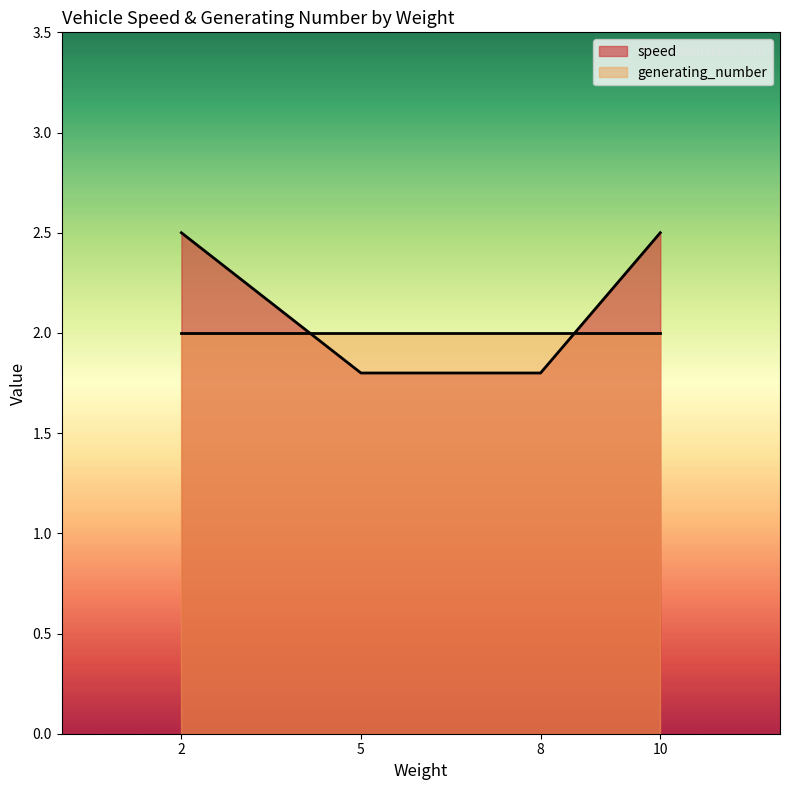

At which label does the data first exceed 2?

2